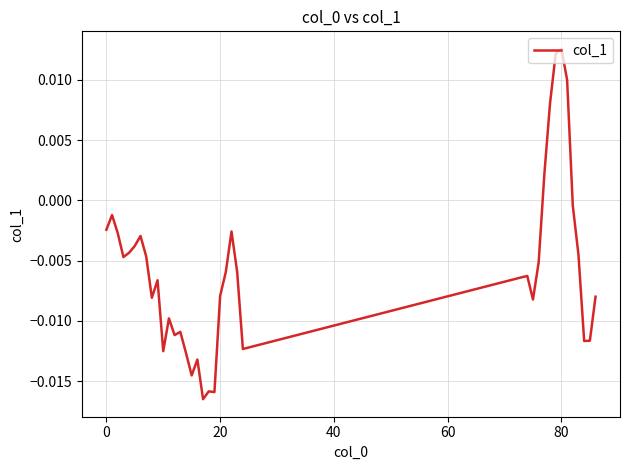

Does the chart have visible grid lines?

Yes